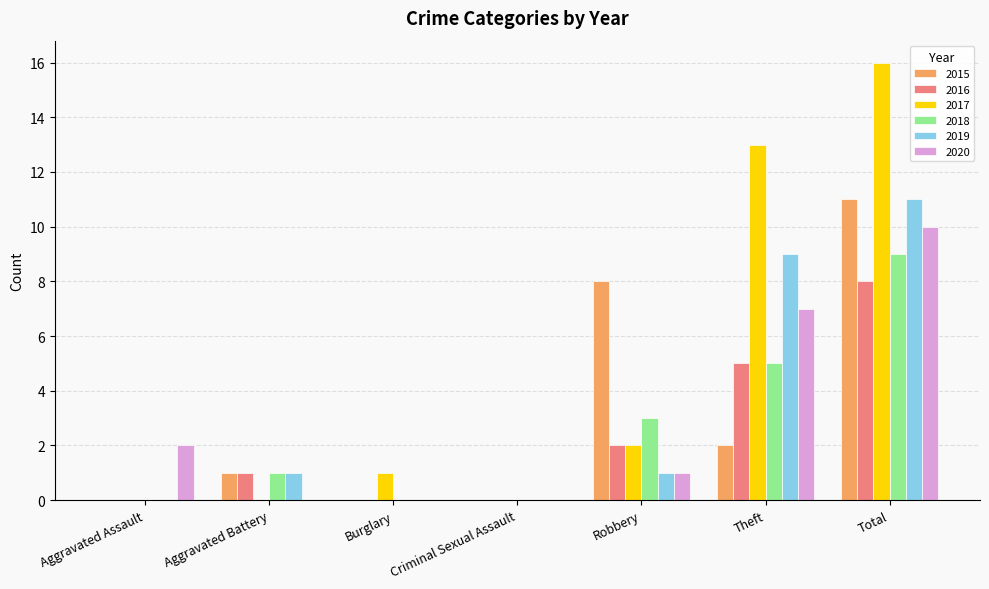

What are all the series names shown in the legend?

2015, 2016, 2017, 2018, 2019, 2020